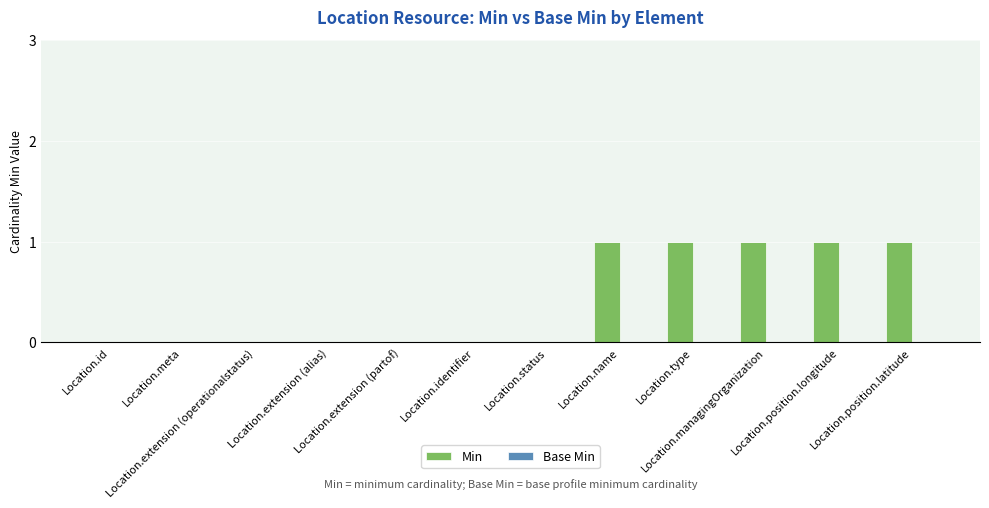

What is the sum of all values?

5